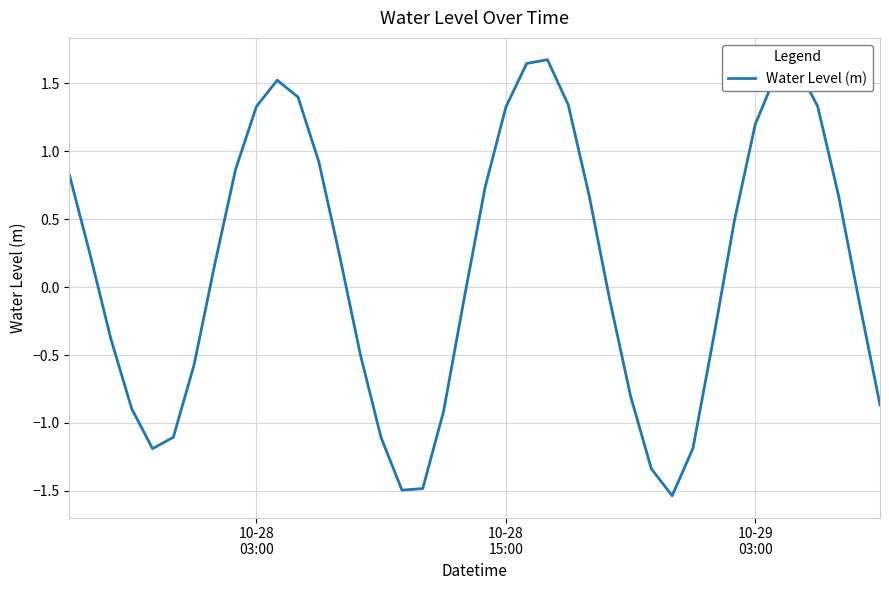

Does the chart display data point markers on the line(s)?

No